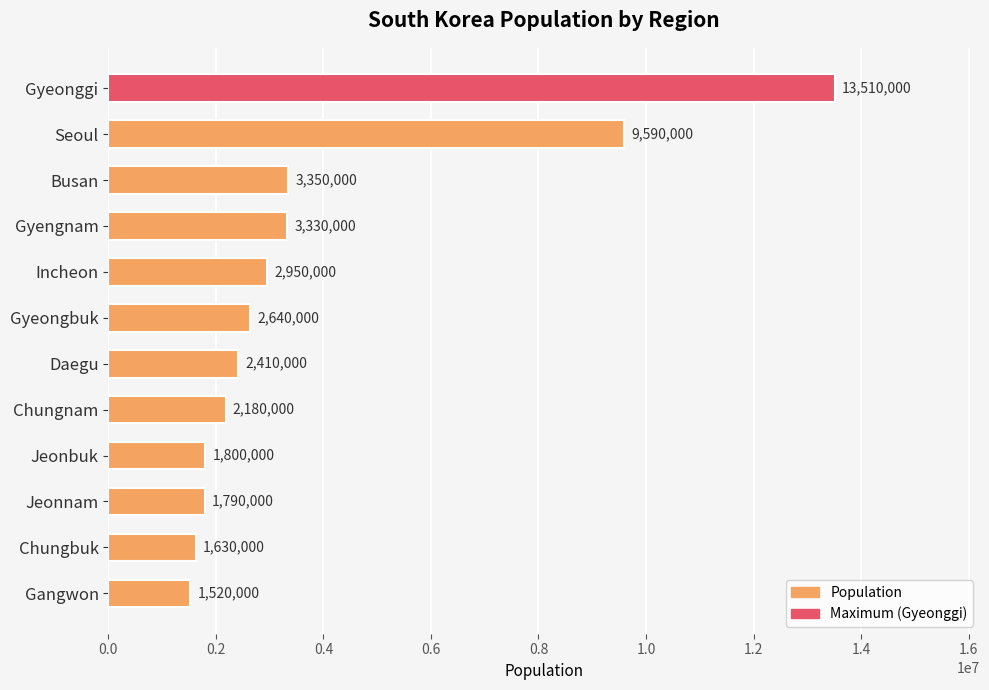

How many bars are there in total?

12